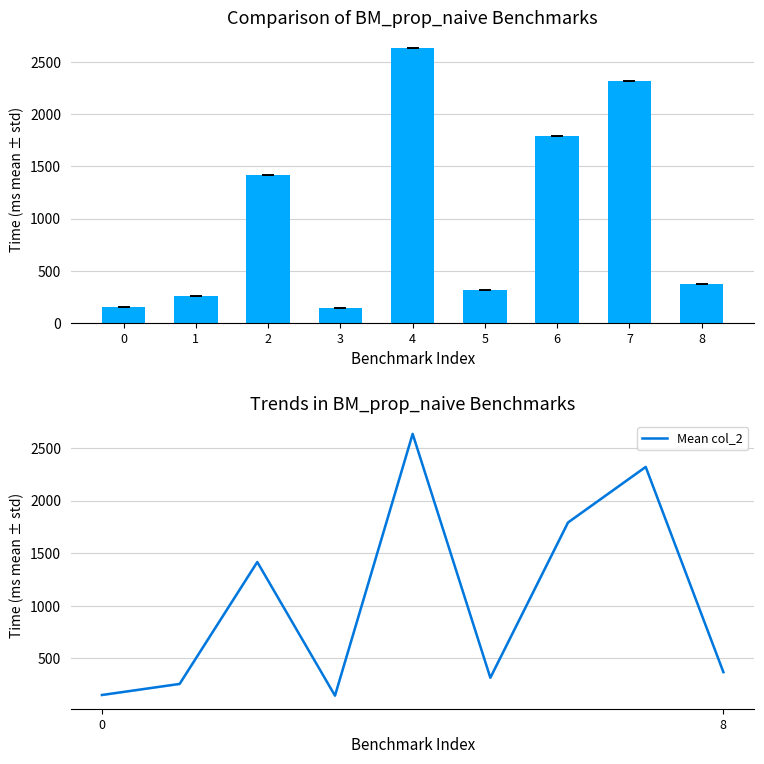

What is the value of the col_2 bar at the 6th from the left?

313.0